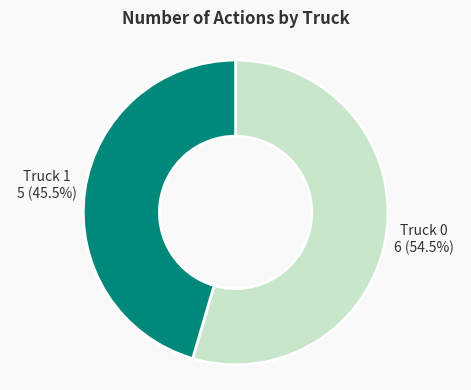

The Truck 0 slice represents 66% of the pie. True or false?

False